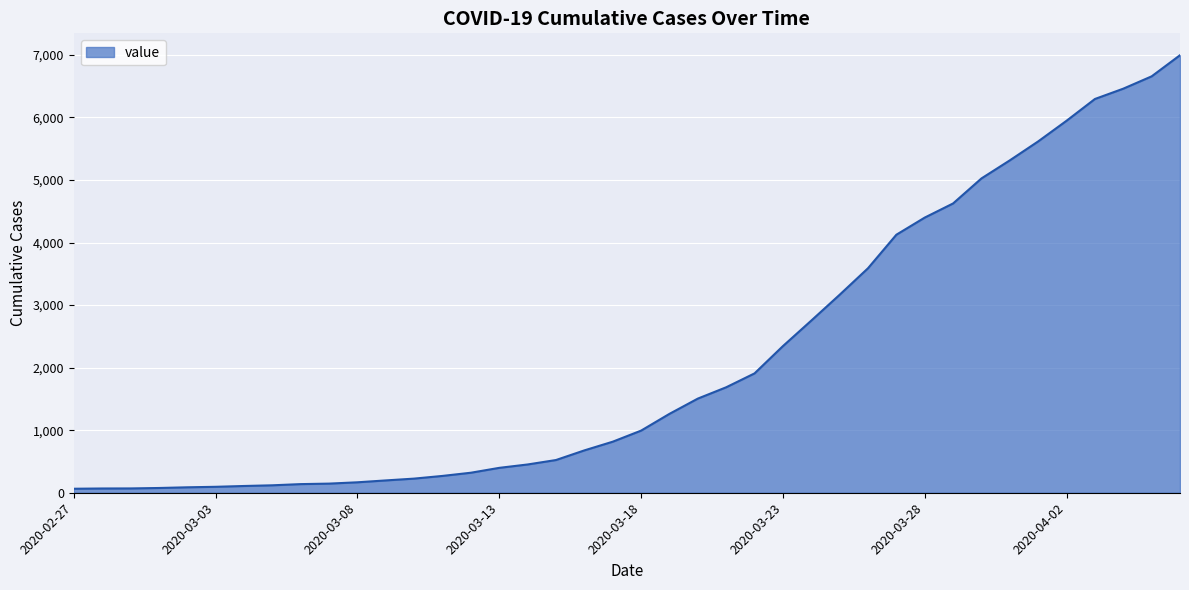

What is the difference between the maximum and minimum values?

6931